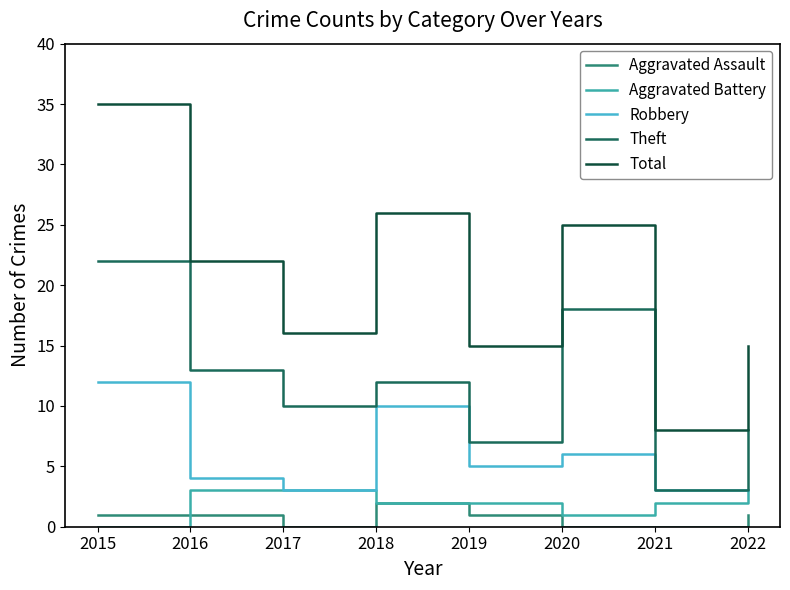

Is the value of Robbery at 2020 greater than the value of Total at 2016?

No